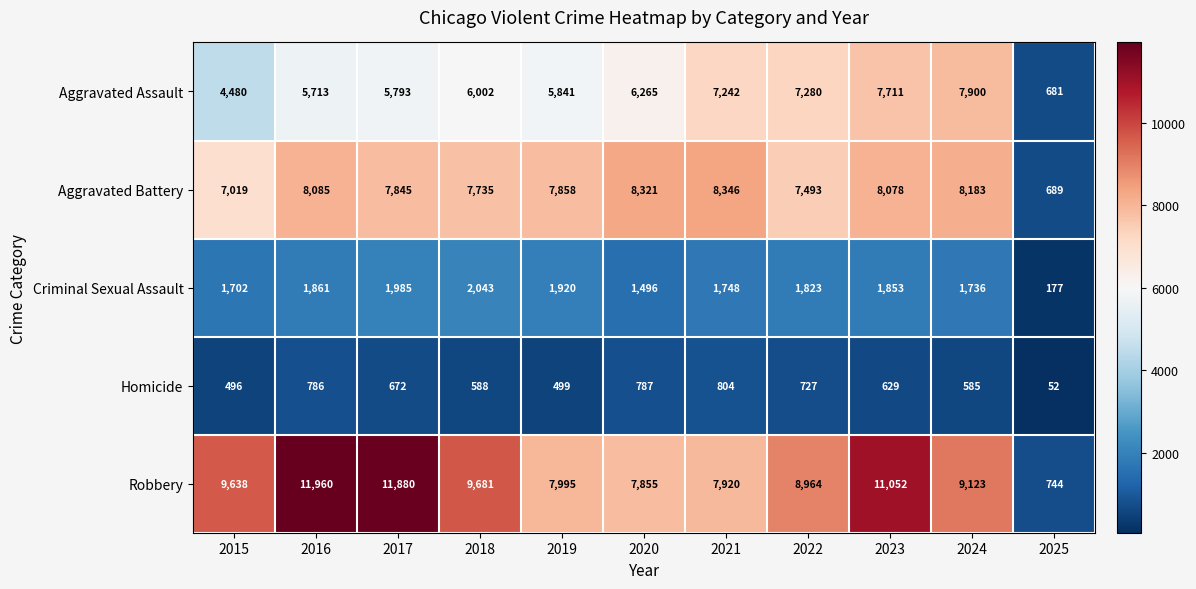

True or false: Homicide has a value of 348 at 2022.

False